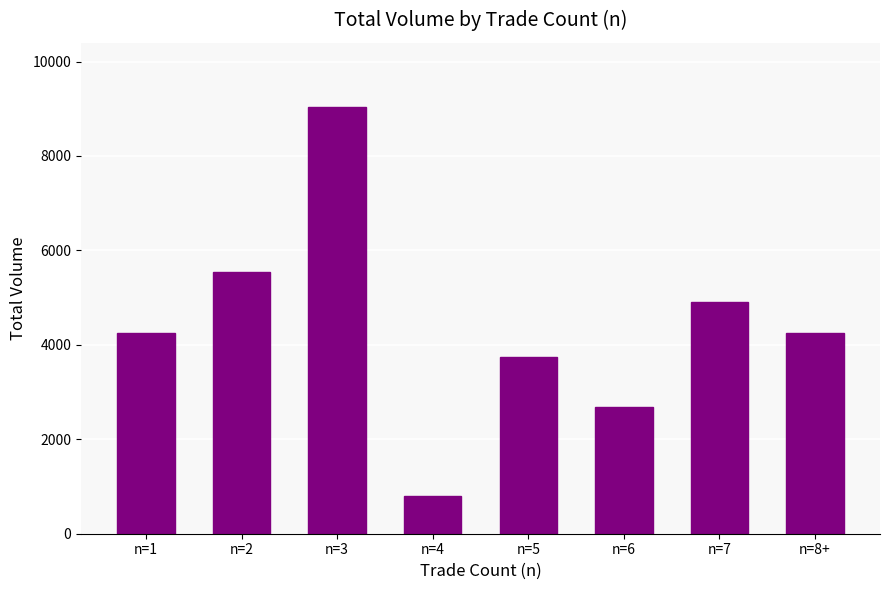

Read the value at n=1.

4254